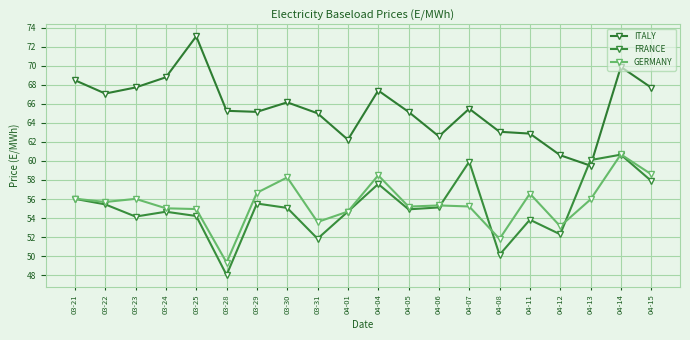

True or false: GERMANY and ITALY intersect in this chart.

False